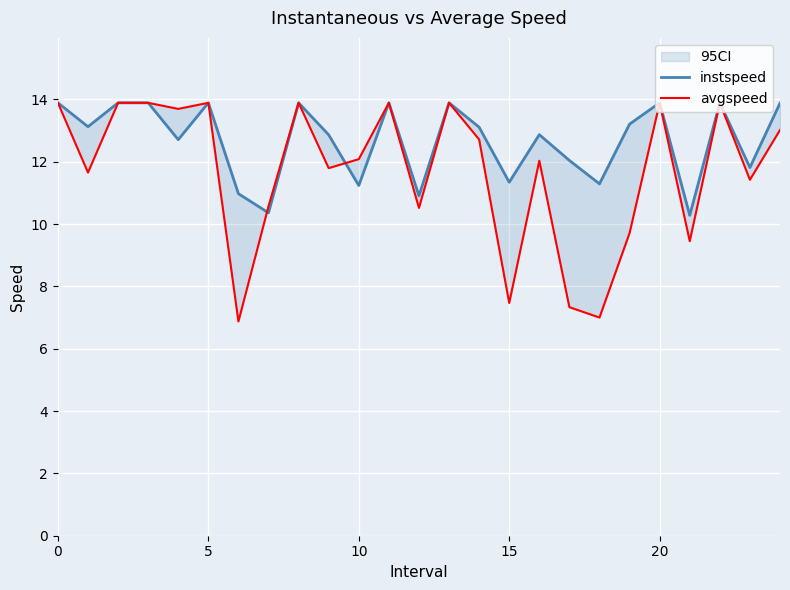

What is the label of the 4th point from the right?

21